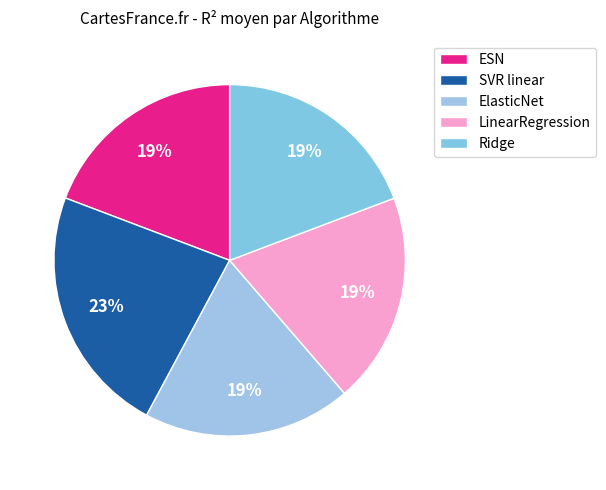

What percentage is the ESN slice, to the nearest percent?

19%